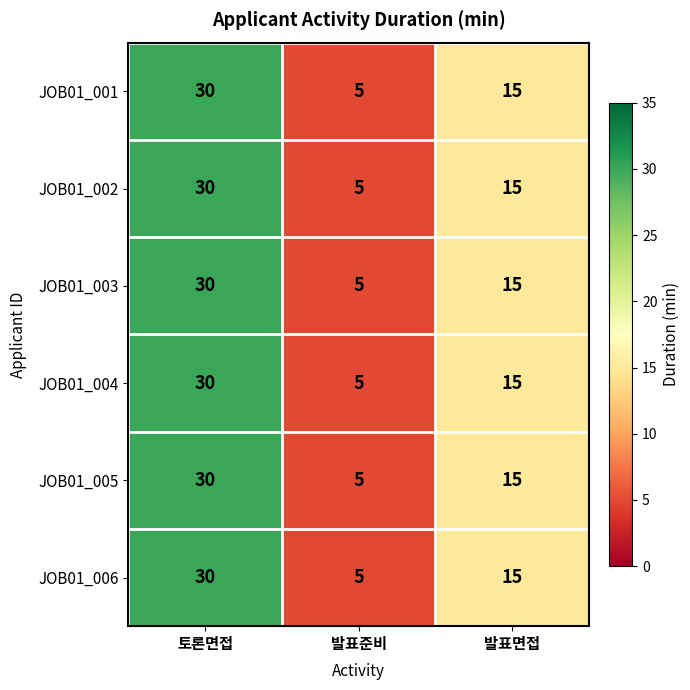

At which label is JOB01_001 closest to 17?

발표면접